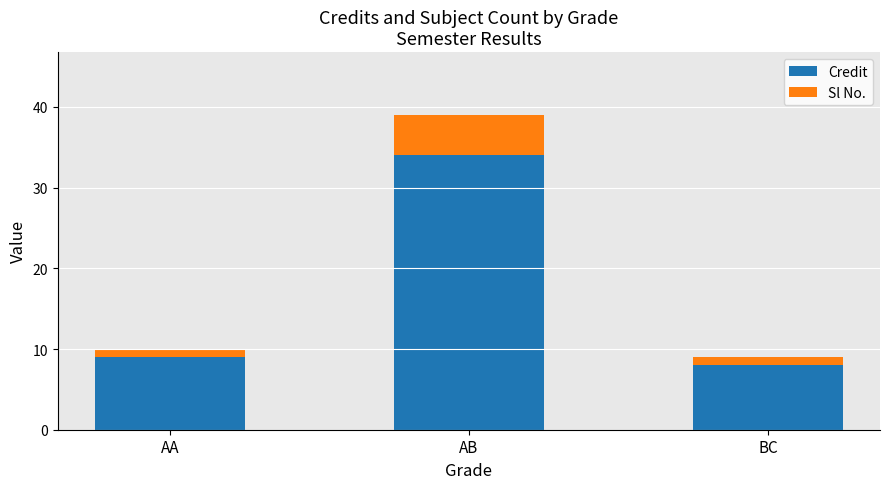

What is the sum of all Credit values?

51